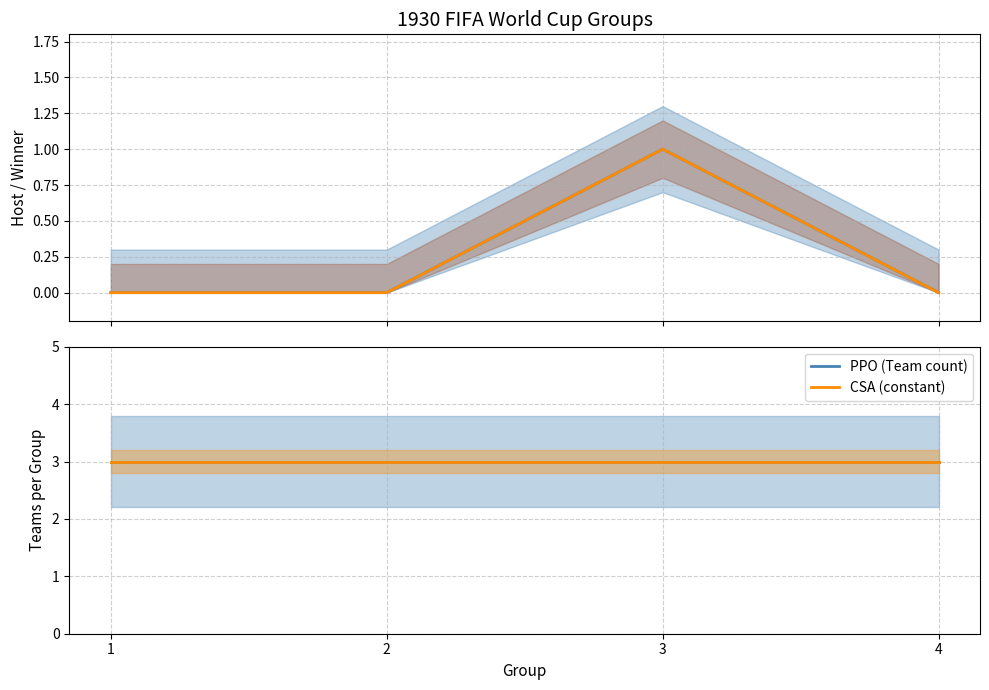

What is the total value across all series at 2?

6